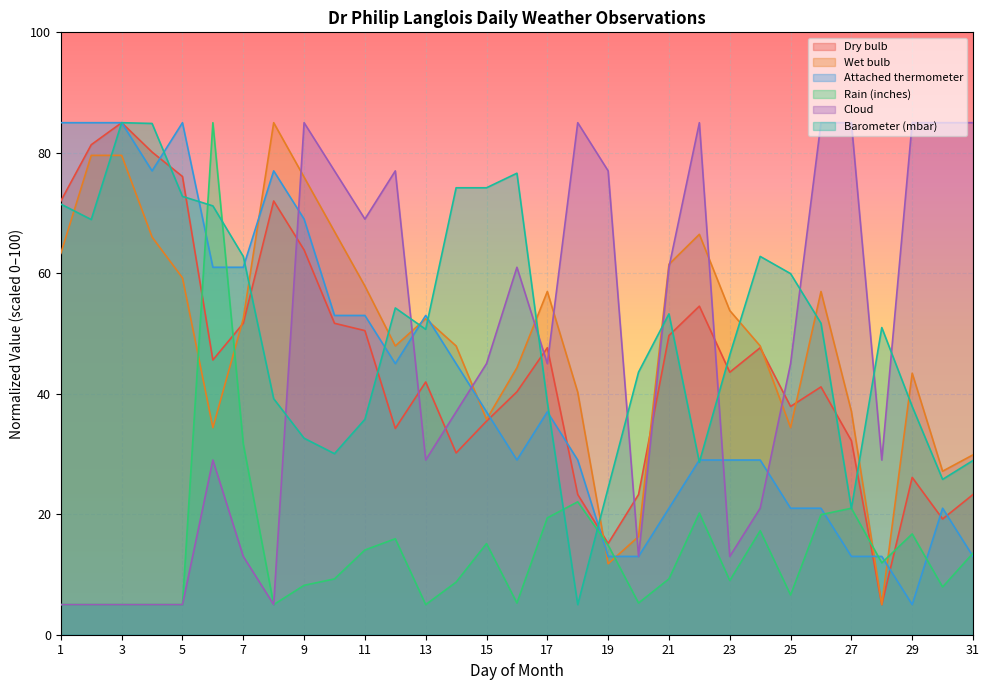

Which series has the largest range (max minus min)?

Dry bulb